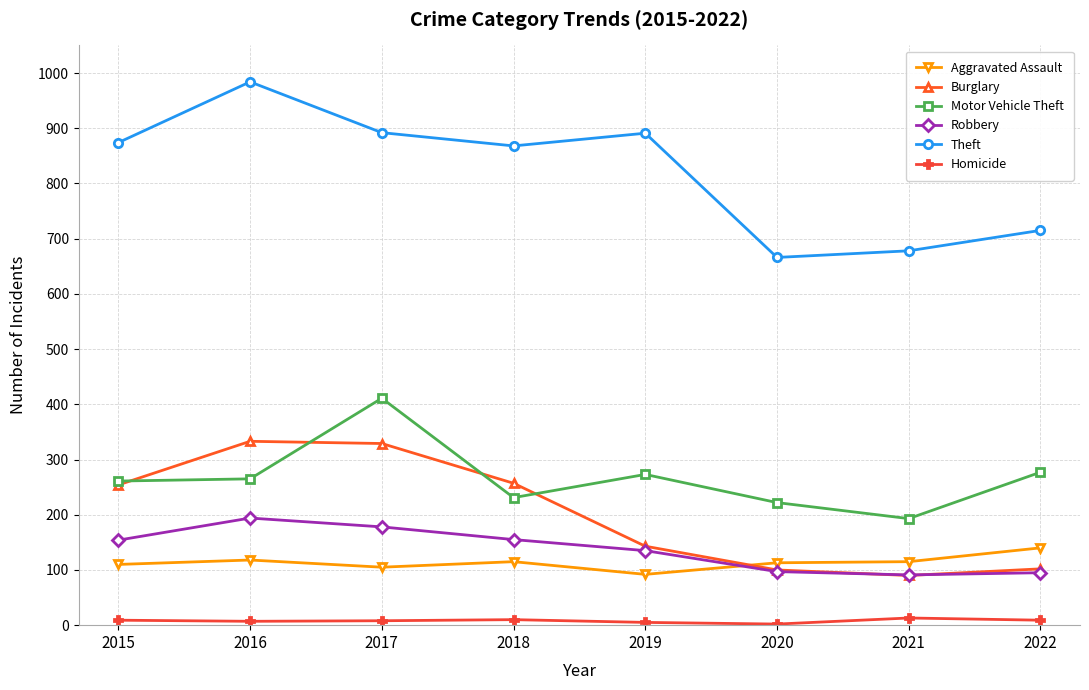

Is the value of Aggravated Assault at 2018 greater than the value of Motor Vehicle Theft at 2018?

No